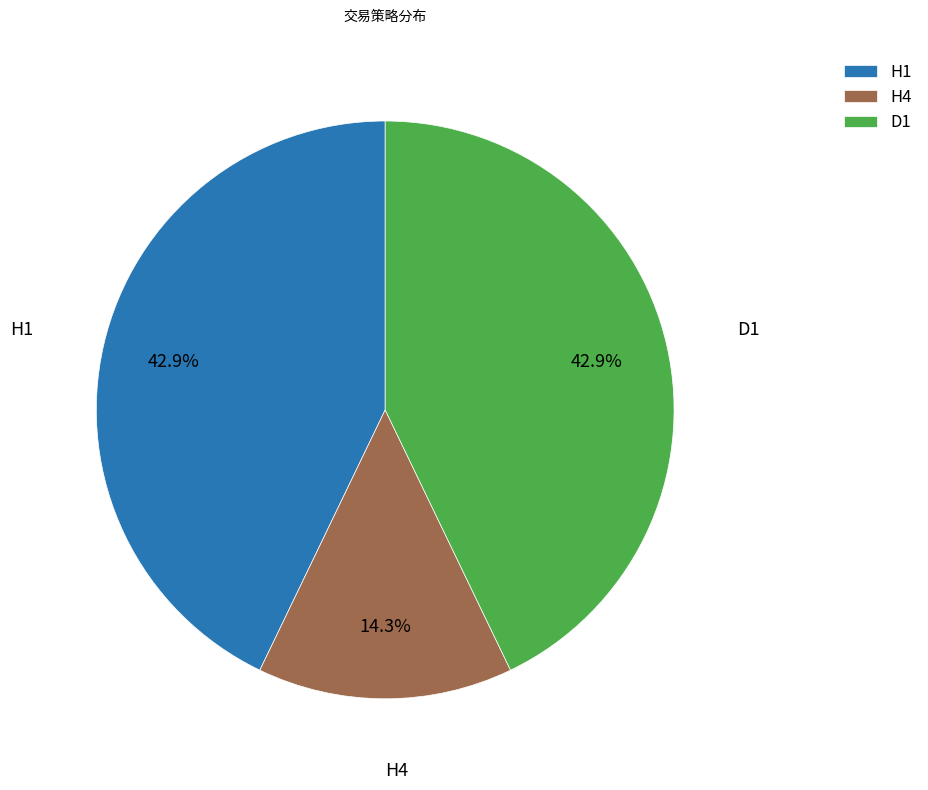

Approximately how many times larger is the value at H4 compared to D1?

0.3